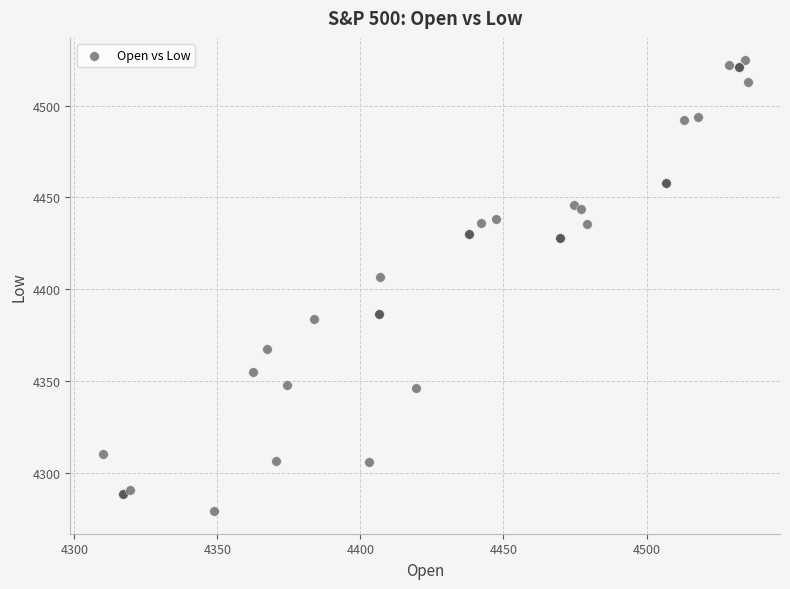

What Y value in the scatter plot is closest to 4401?

4406.8